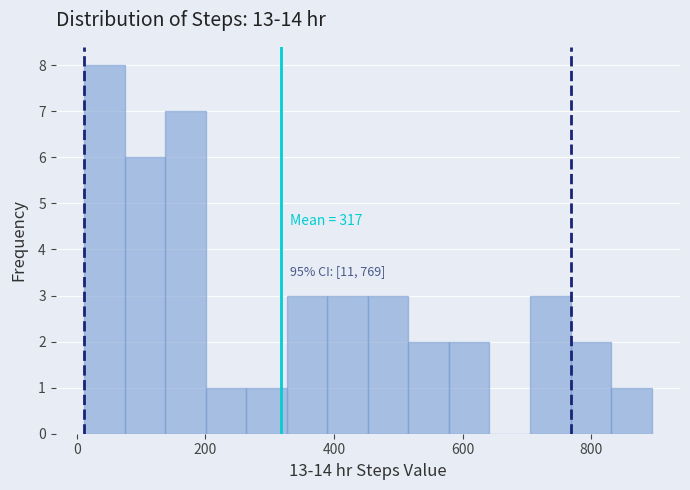

Read against the x-axis, roughly where is the centre of the tallest bar?

40